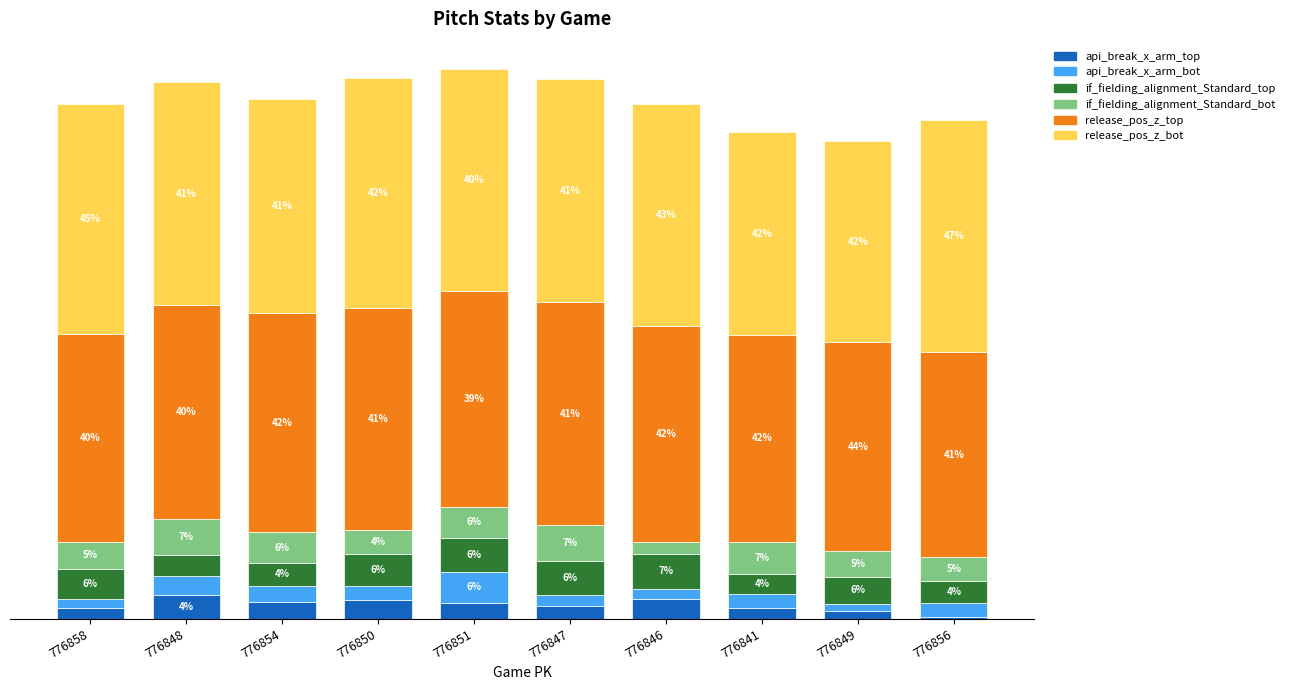

What is the difference between the maximum and minimum values in the release_pos_z_bot series?

0.8